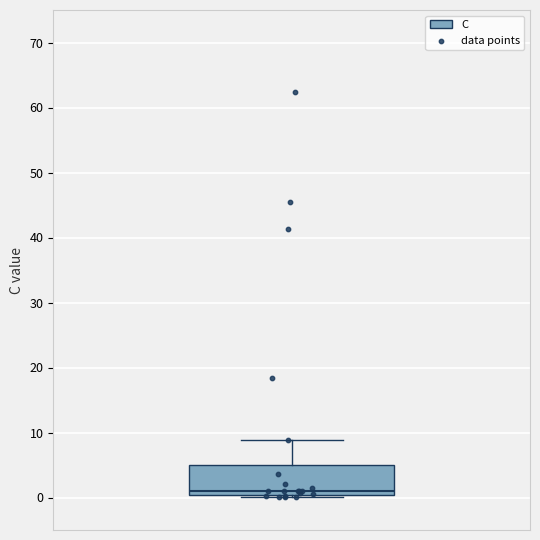

Read this box plot against the y-axis: the position of the median line, the range covered by the box, and the ends of both whiskers. The values are not printed on the chart, so give them approximately, as read against the axis.

median 1, box 0 to 5, whiskers 0 (just below the box's lower edge) to 9